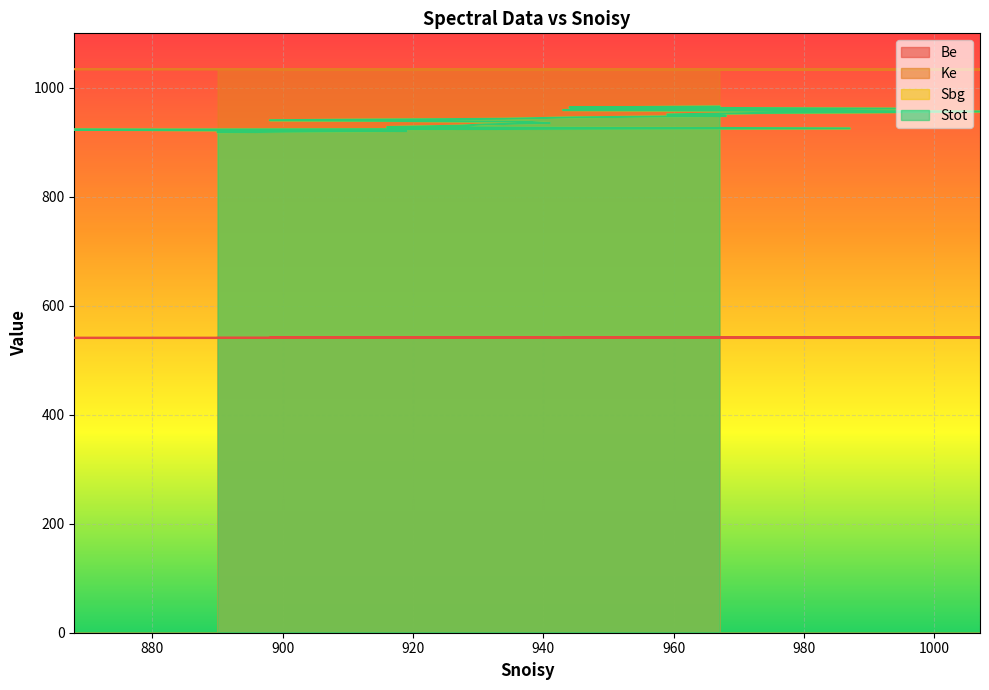

Between 890 and 937, which is larger?

937